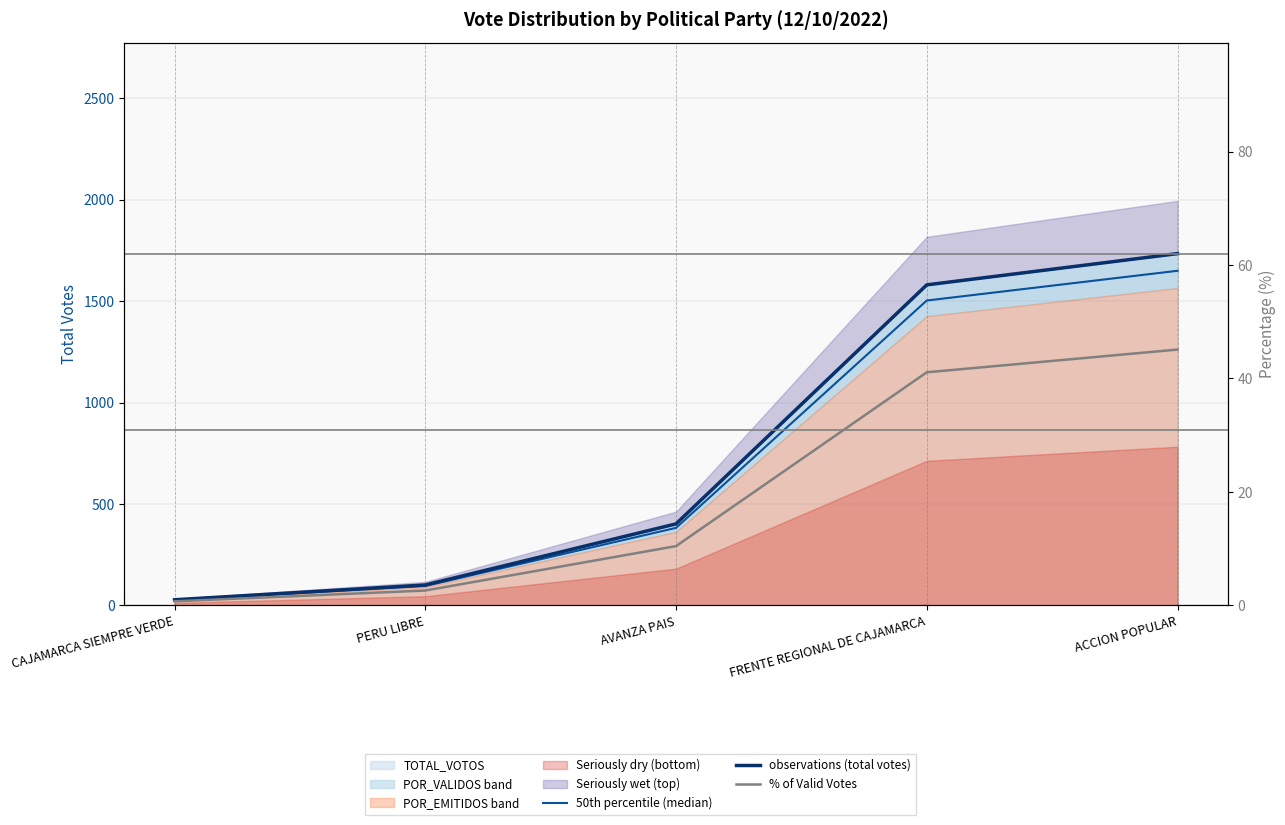

At ACCION POPULAR, list the series in order from smallest to largest.

% of Valid Votes, 50th percentile (median), observations (total votes)